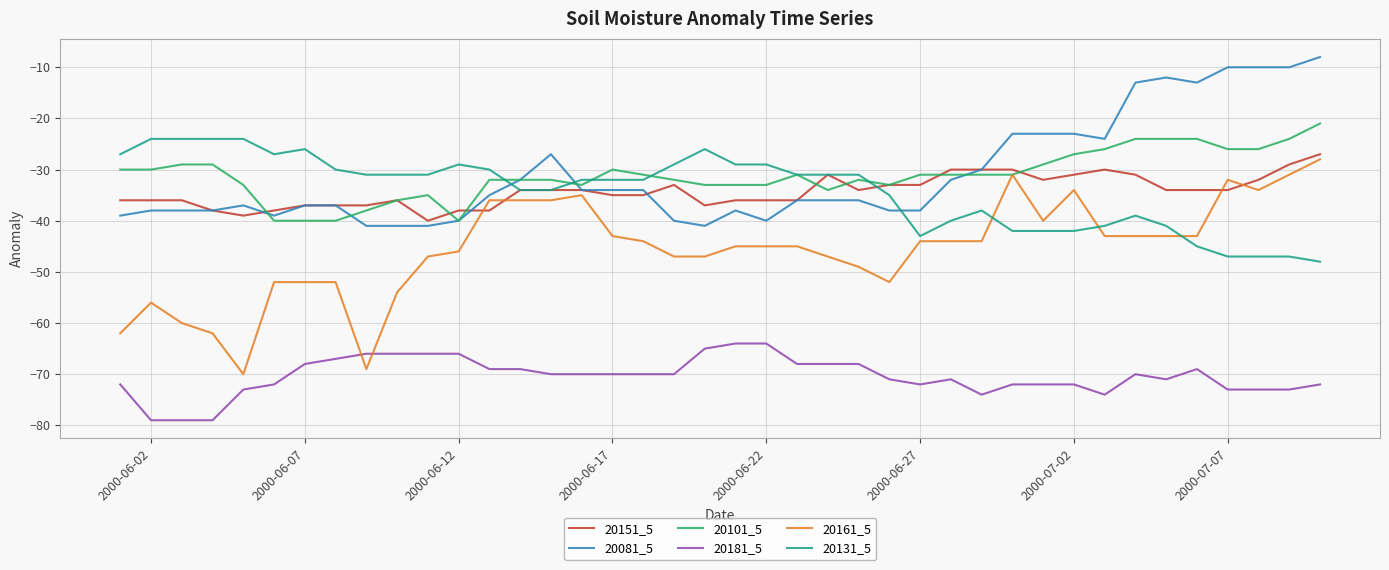

True or false: 20131_5 and 20161_5 intersect in this chart.

True